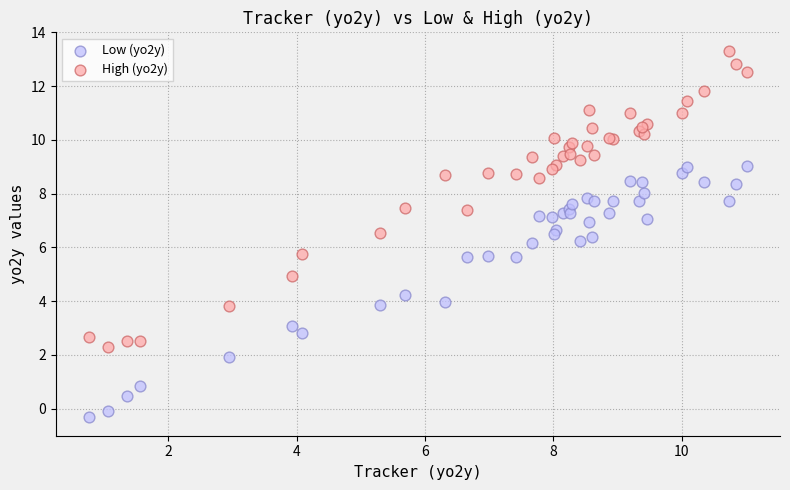

Which series reaches the minimum Y coordinate?

Low (yo2y)